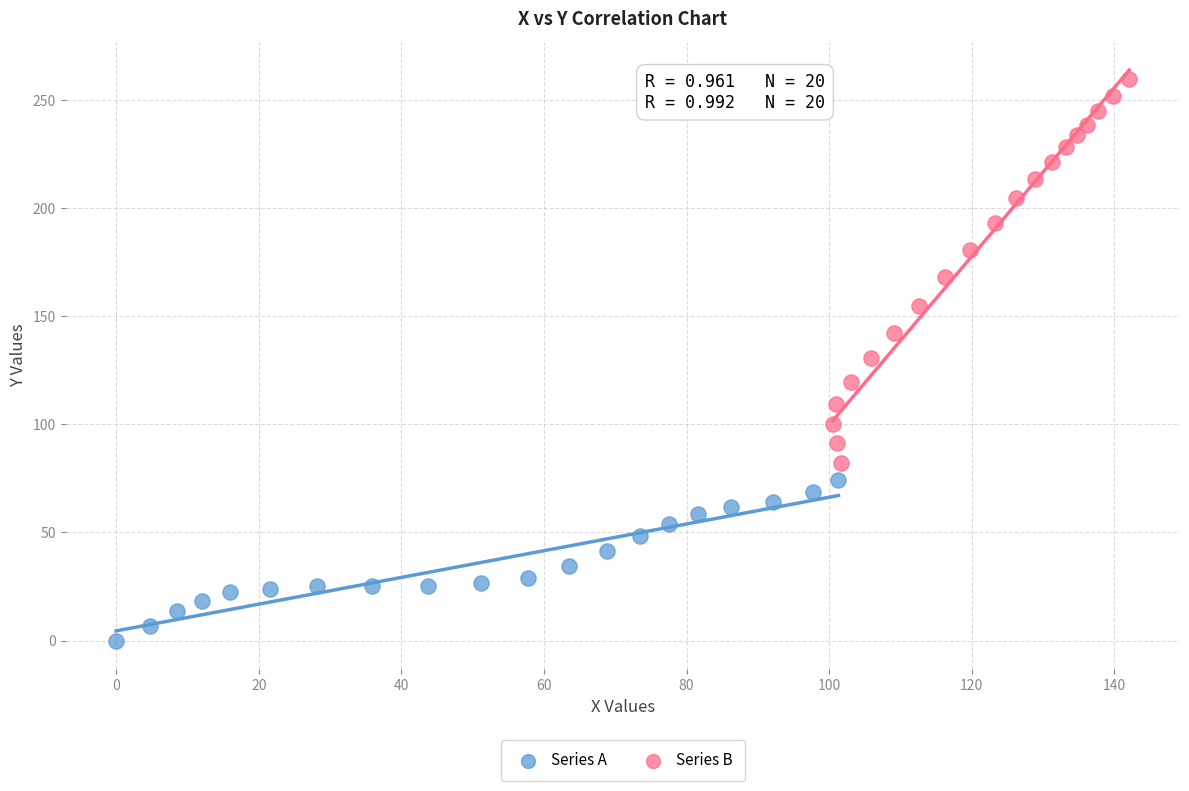

What are all the series names shown in the legend?

Series A, Series B